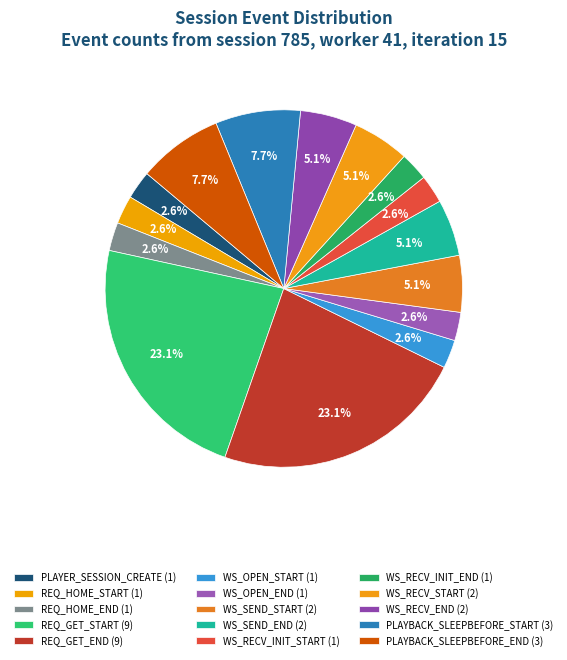

What percentage do WS_SEND_END and WS_RECV_INIT_START together represent?

7.7%